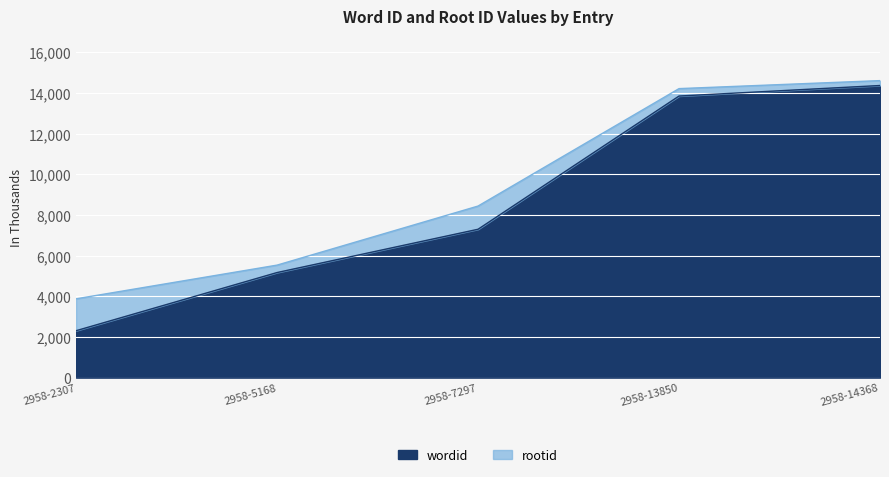

What is the ratio of the value at 2958-2307 to the value at 2958-13850?

0.2